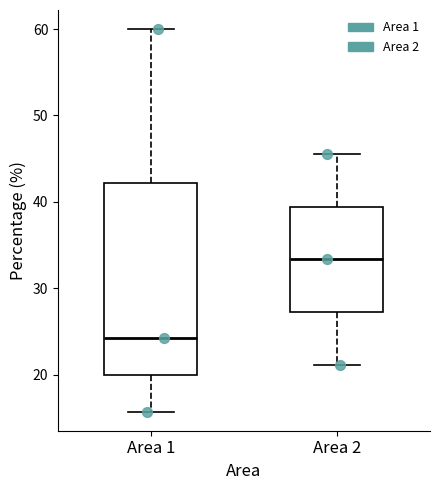

Where does the upper whisker of the box for Area 2 end on the y-axis? The values are not printed on the chart, so give them approximately, as read against the axis.

46